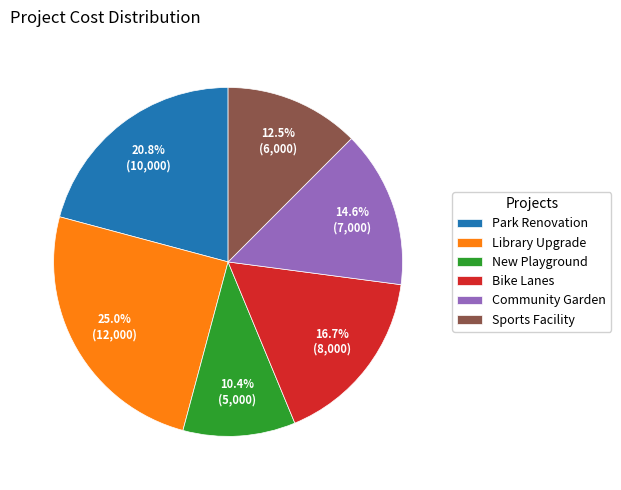

To the nearest percent, what percentage of the pie is New Playground?

10%